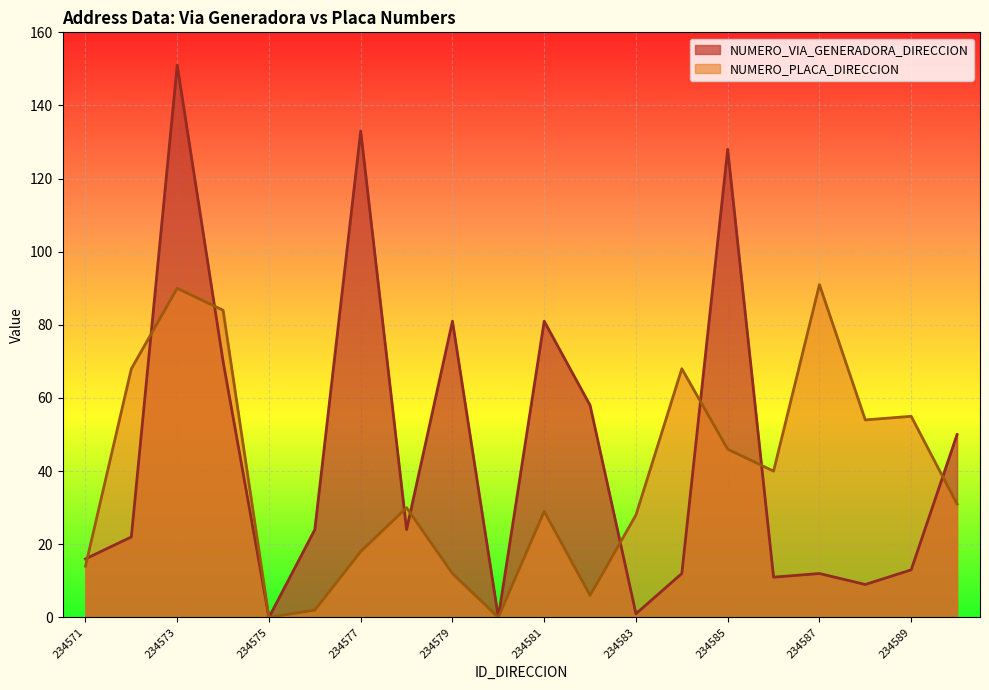

Reading left to right, what are all the values shown in this chart?

NUMERO_VIA_GENERADORA_DIRECCION: 16	22	151	70	0	24	133	24	81	0	81	58	1	12	128	11	12	9	13	50
NUMERO_PLACA_DIRECCION: 14	68	90	84	0	2	18	30	12	0	29	6	28	68	46	40	91	54	55	31